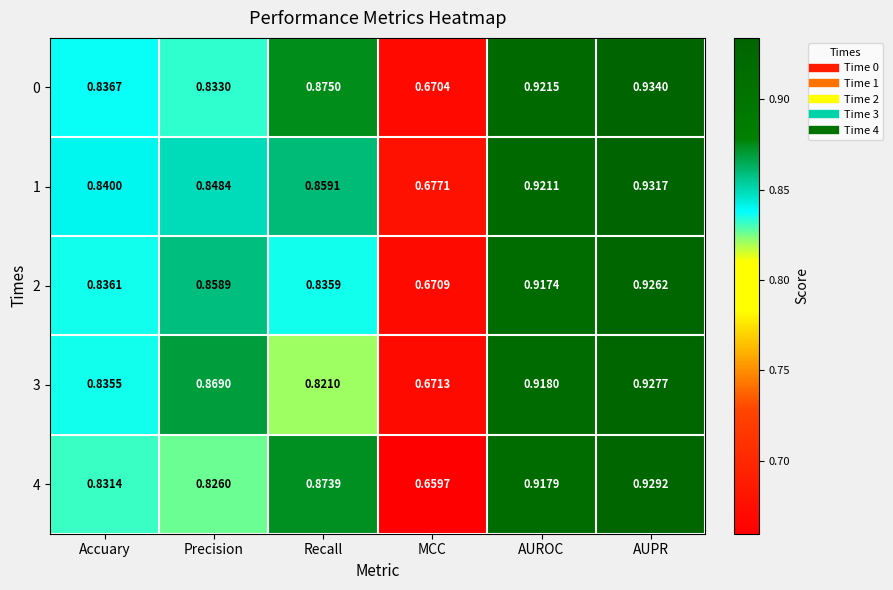

Which category has the lowest value across all series?

MCC